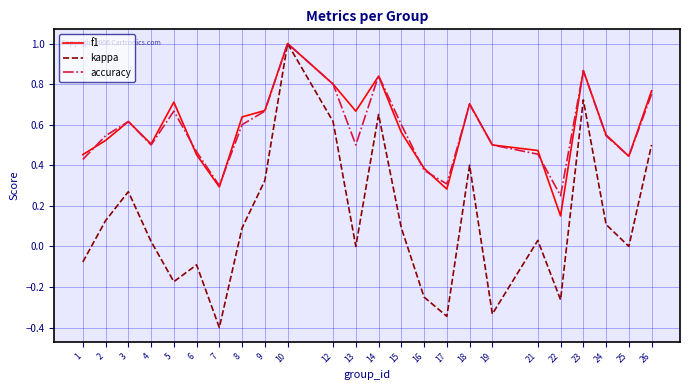

What are all the series names shown in the legend?

f1, kappa, accuracy